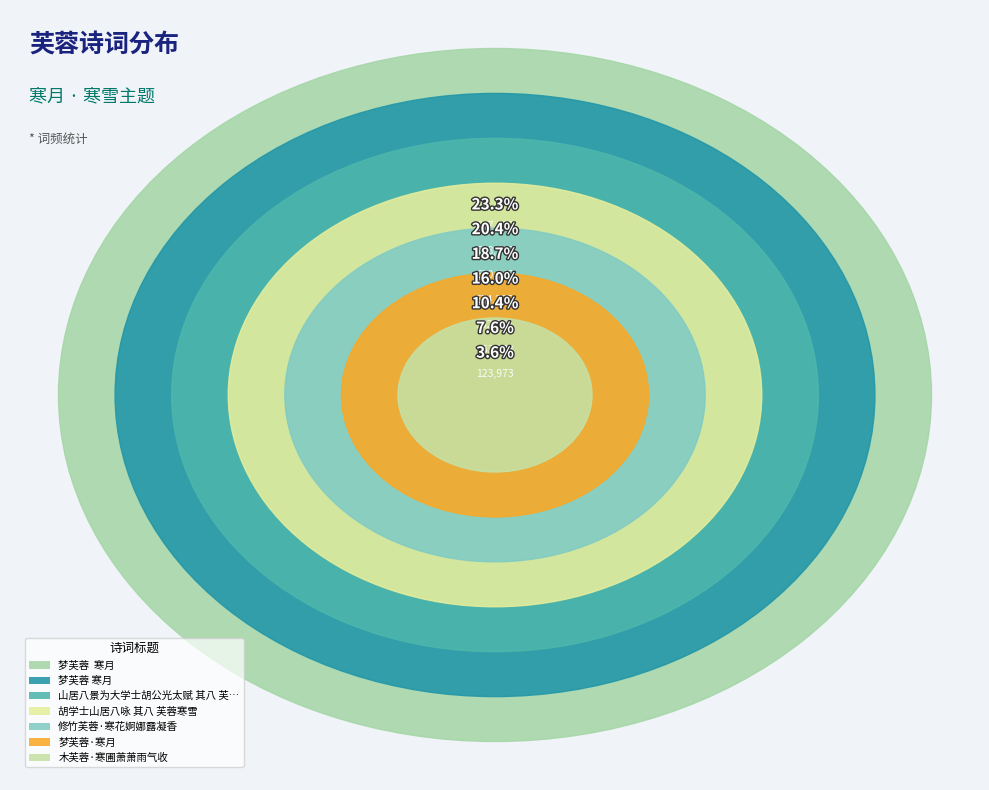

Is there any slice that represents more than half of the pie?

No